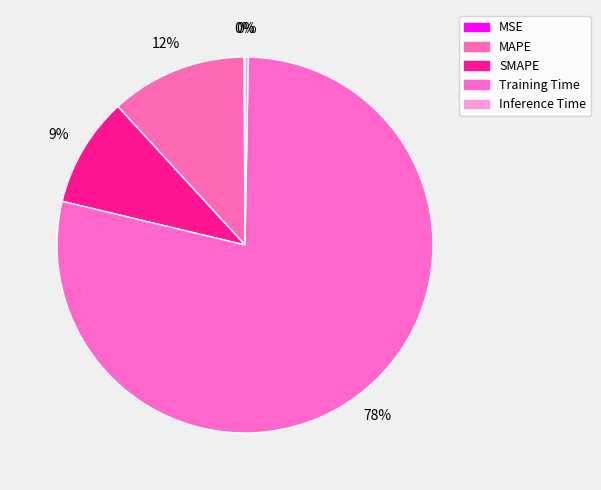

Which category has the smallest portion of the pie?

MSE